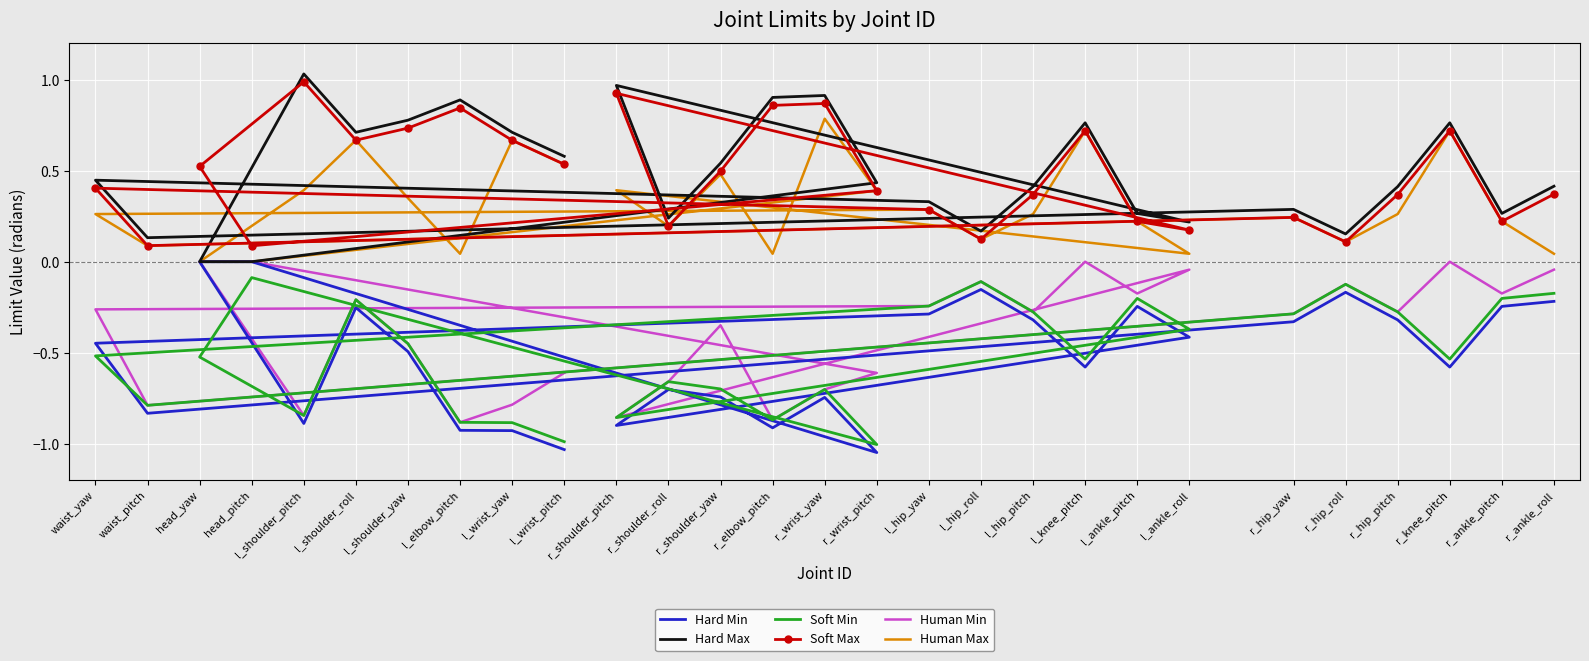

How many data points does each series have?

28